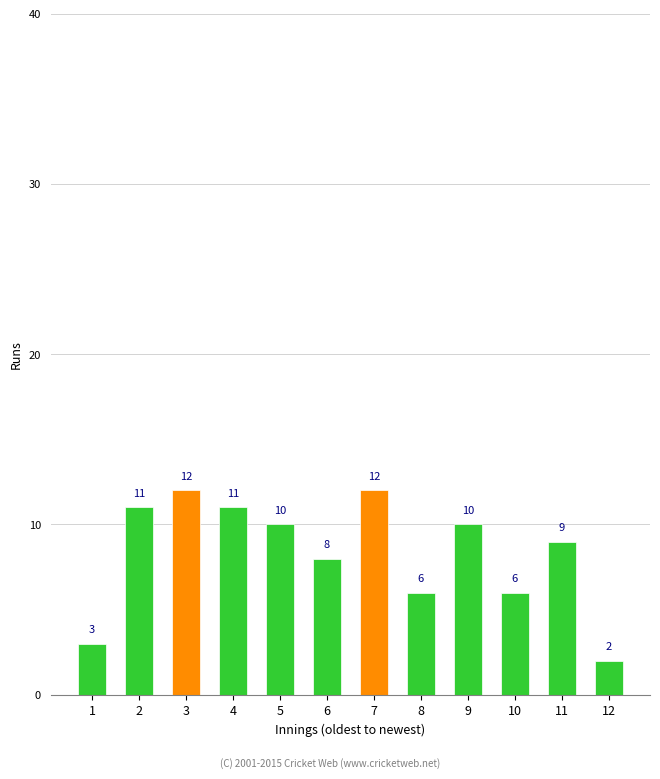

What is the difference between the second highest and minimum values?

10